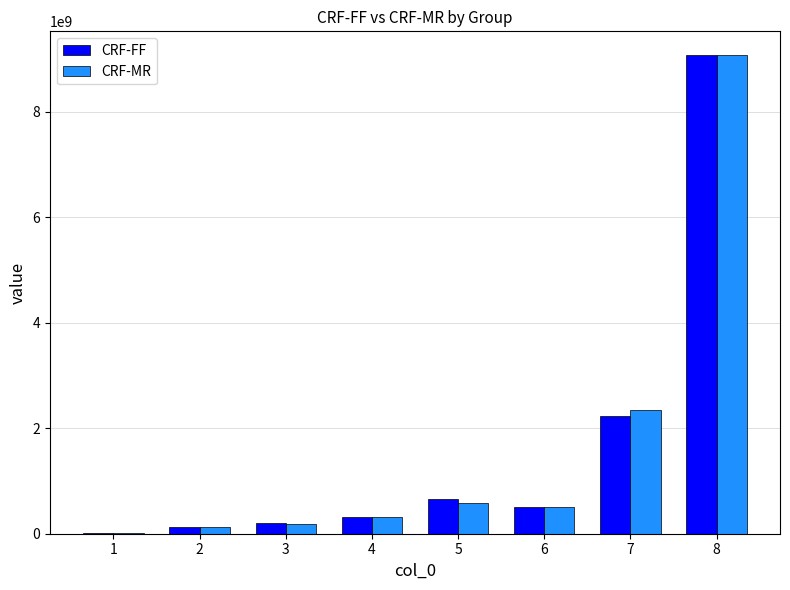

What is the sum of all CRF-FF values?

13092627229